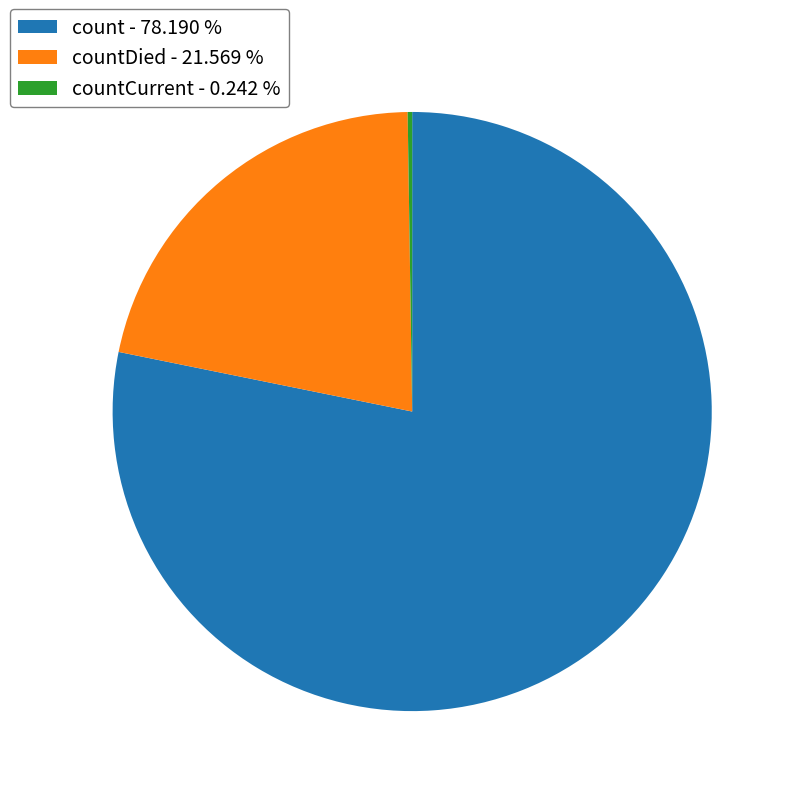

Does any single category account for the majority?

Yes